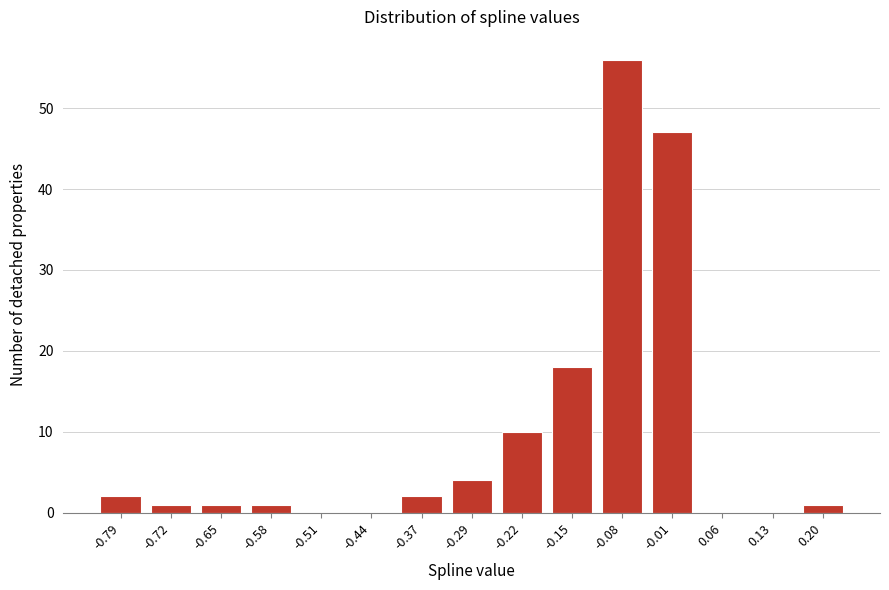

Reading left to right, extract all data points from this chart.

-0.79=2	-0.72=1	-0.65=1	-0.58=1	-0.51=0	-0.44=0	-0.37=2	-0.29=4	-0.22=10	-0.15=18	-0.08=56	-0.01=47	0.06=0	0.13=0	0.20=1